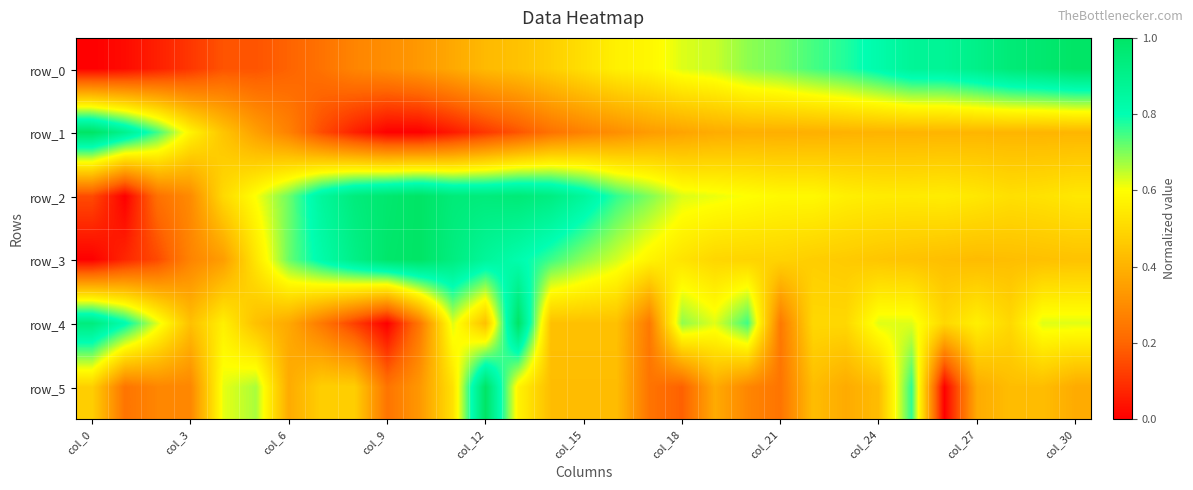

Which category has the lowest value in the row_0 series?

col_0